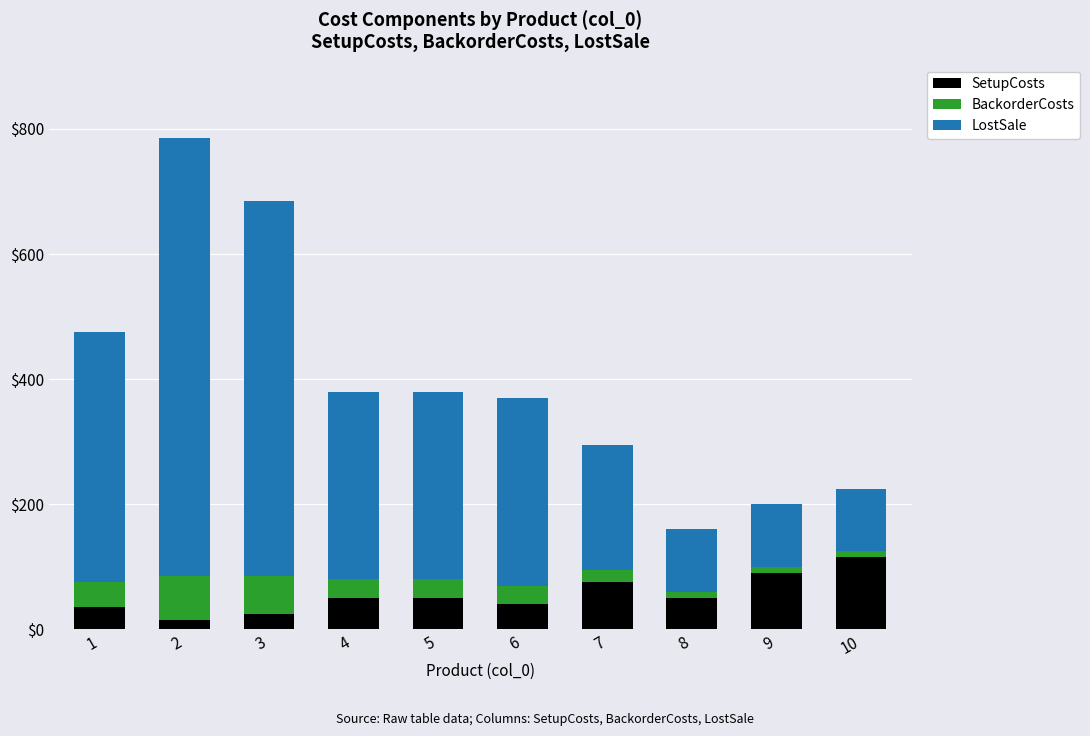

The value of SetupCosts at 10 is 43. True or false?

False